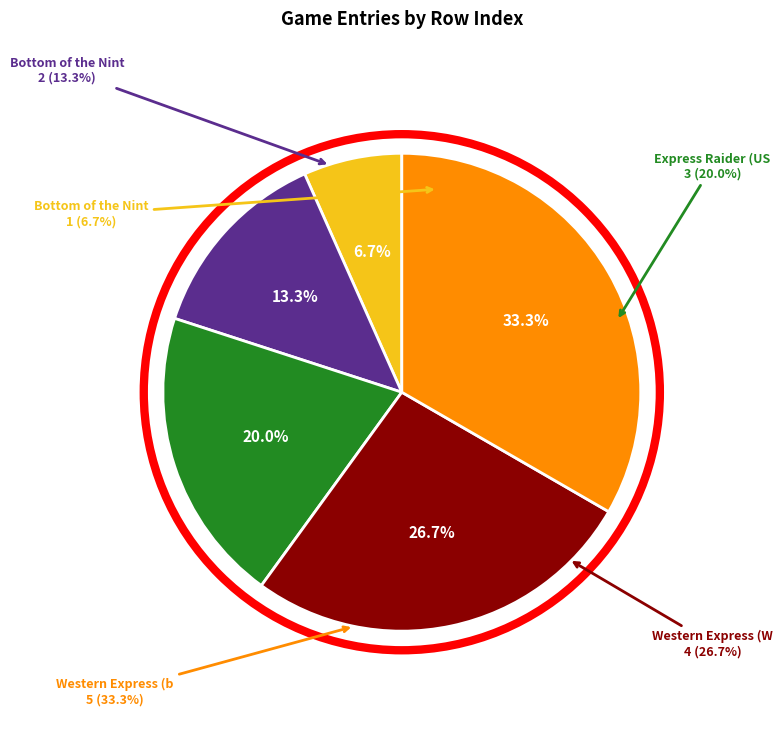

To the nearest percent, what is the difference between the largest and smallest slice percentages?

27%